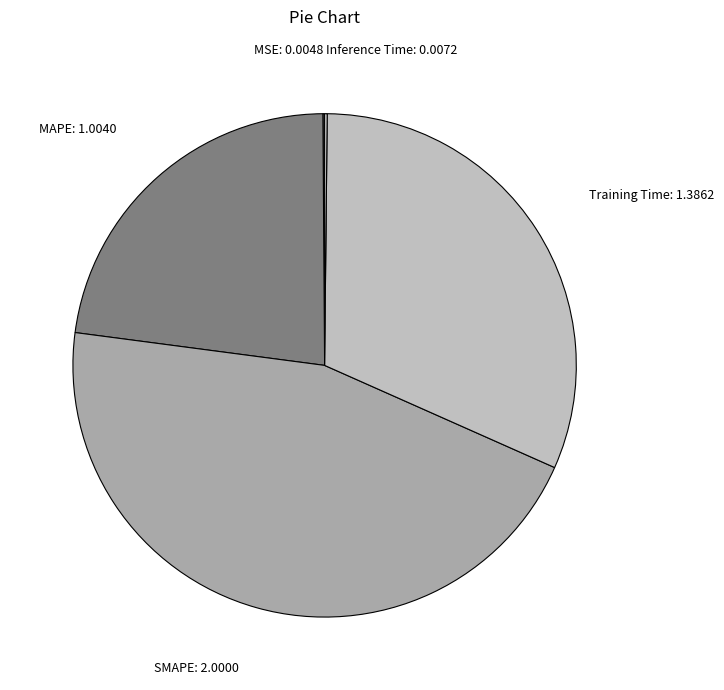

True or false: SMAPE: 2.0000 accounts for 45% of the total.

True